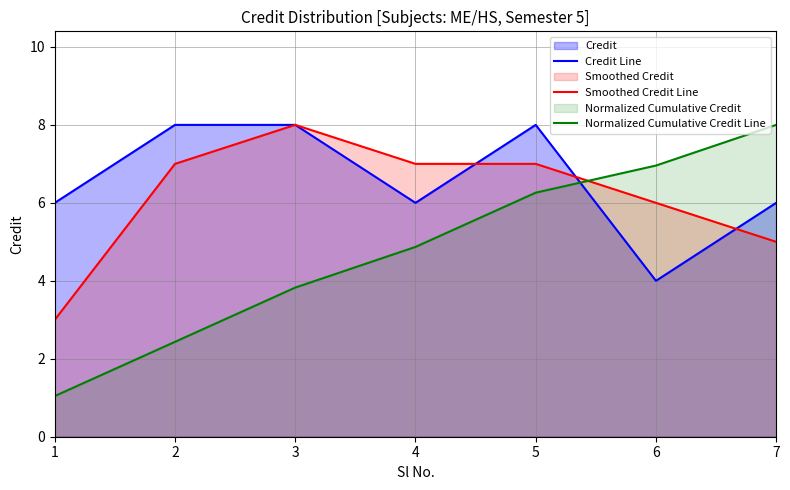

How many lines are shown in the chart?

3